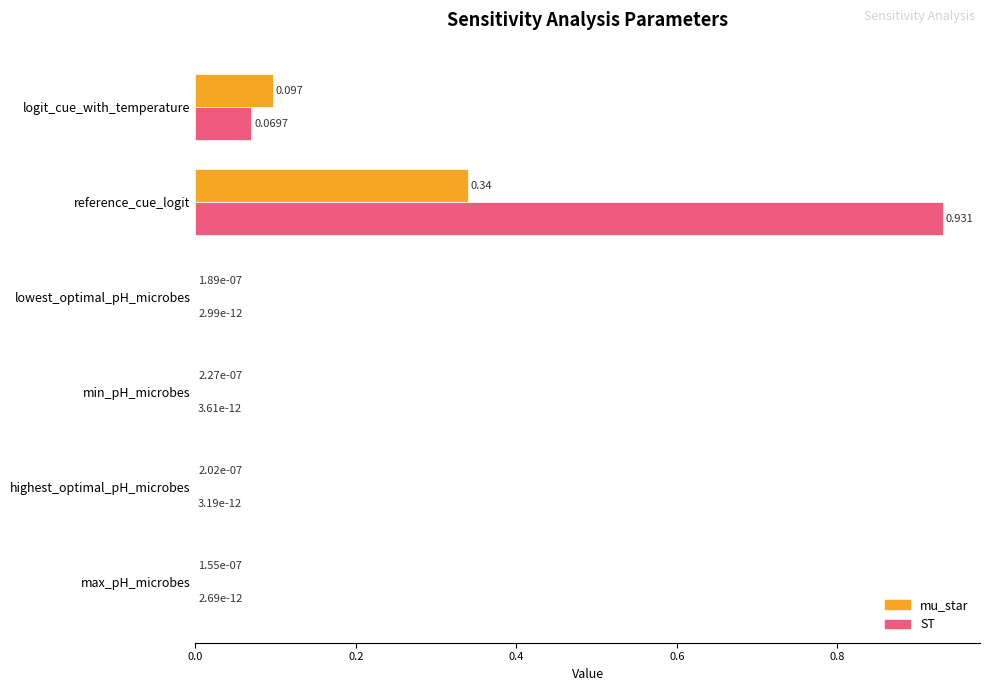

What are all the series names shown in the legend?

mu_star, ST